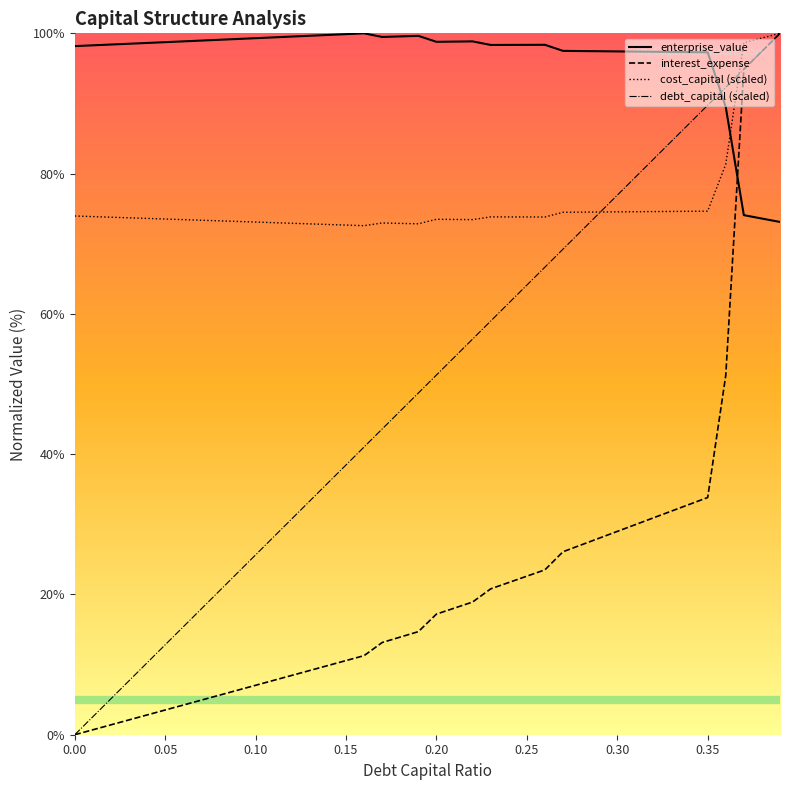

What is the difference between the highest and lowest values at 0.00?

98.2